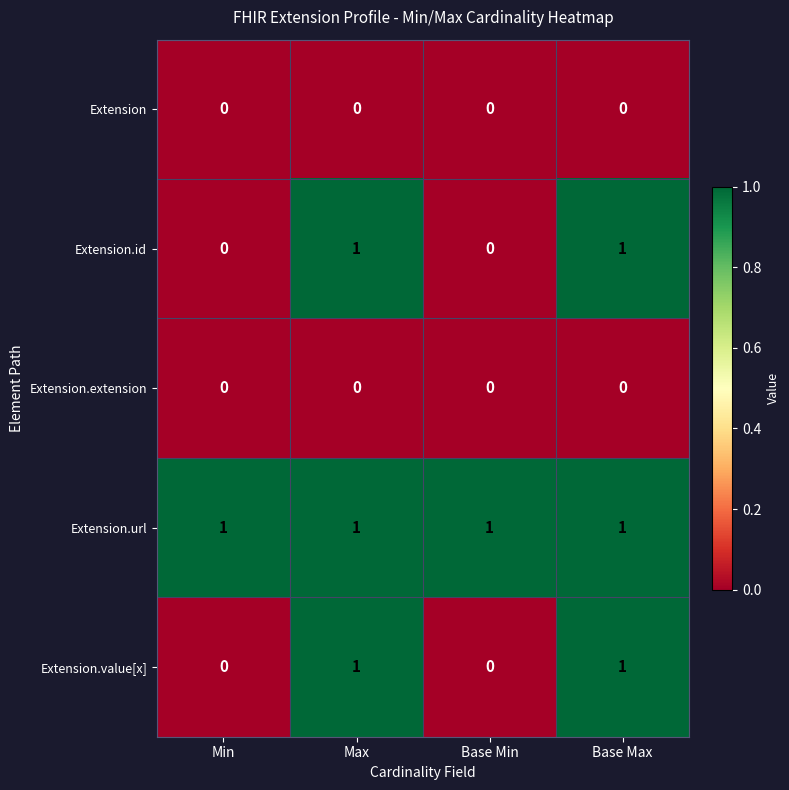

Count the number of categories in the chart.

4